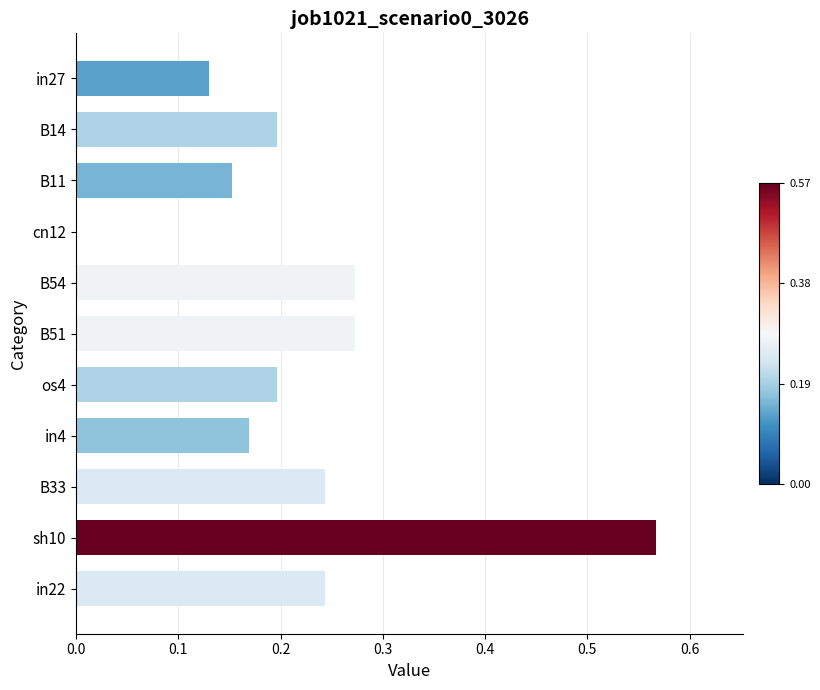

True or false: the data shows 0.4 at cn12.

False